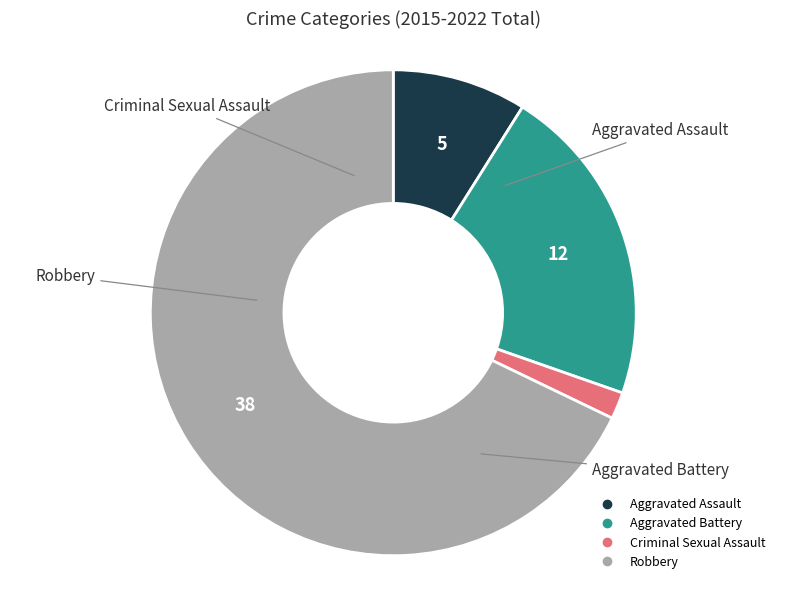

How many segments does this pie chart have?

4